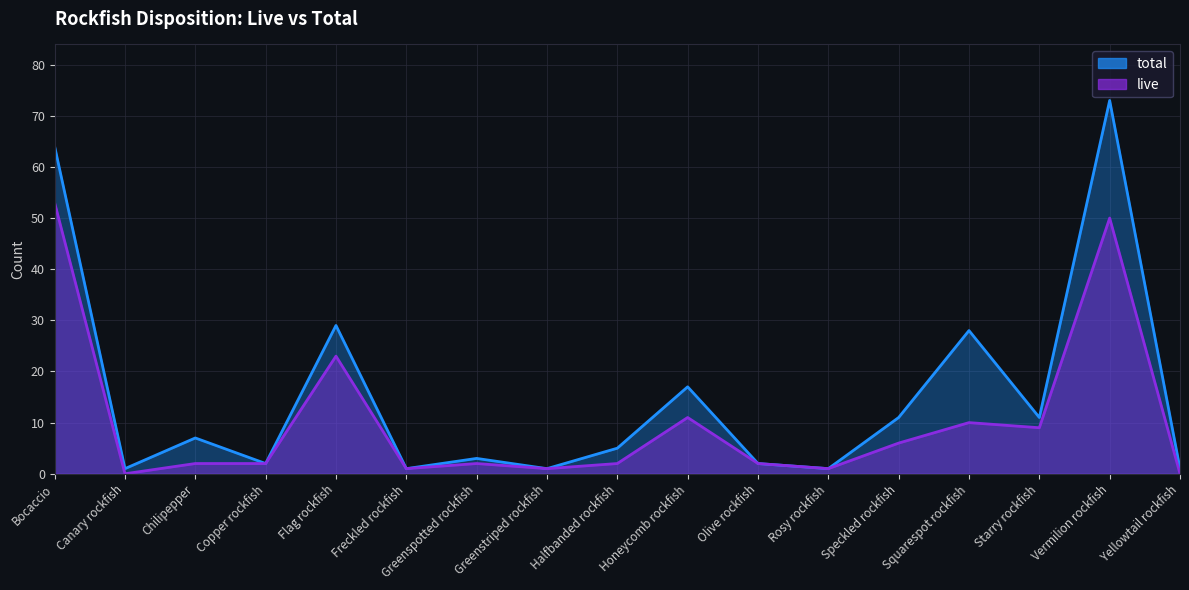

What is the total value across all series at Copper rockfish?

4